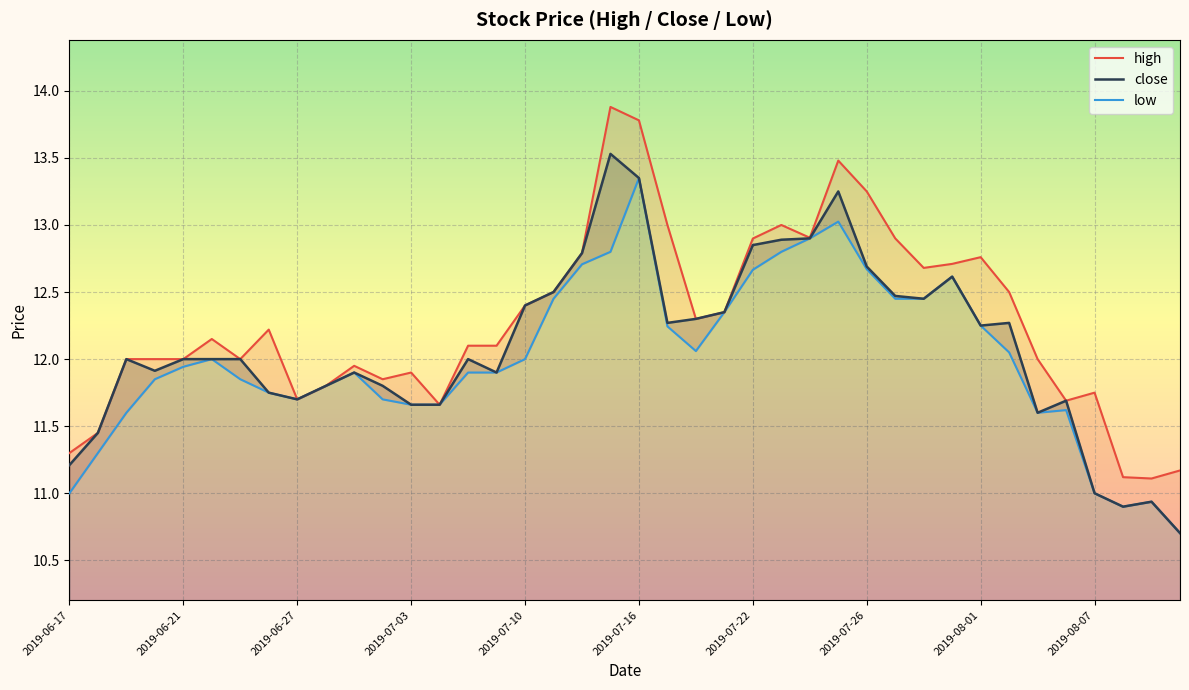

What is the lowest value of the close series?

10.7